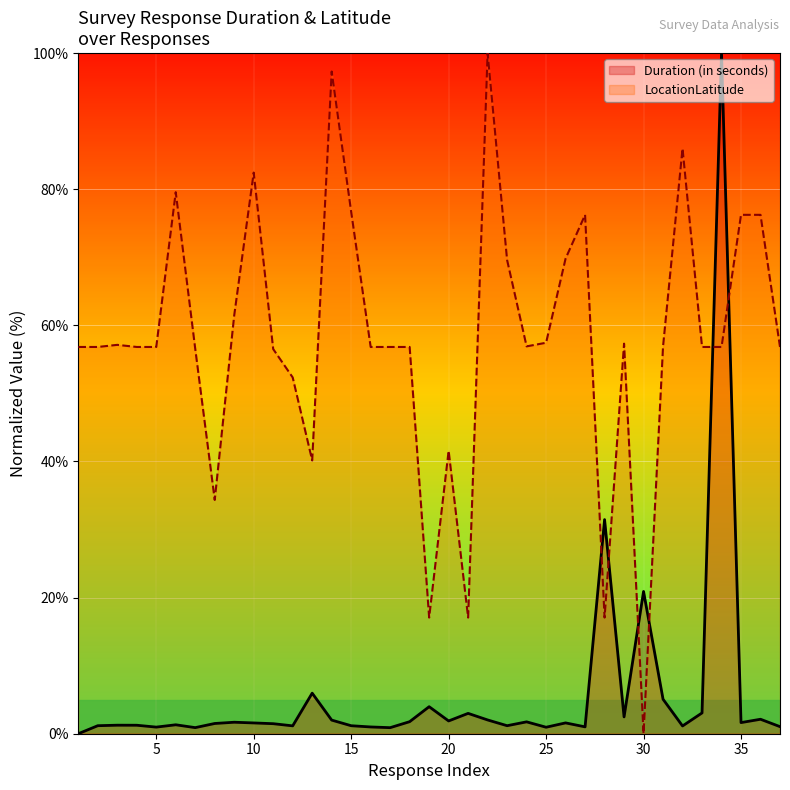

What is the value of the LocationLatitude point at the 17th from the left?

56.8